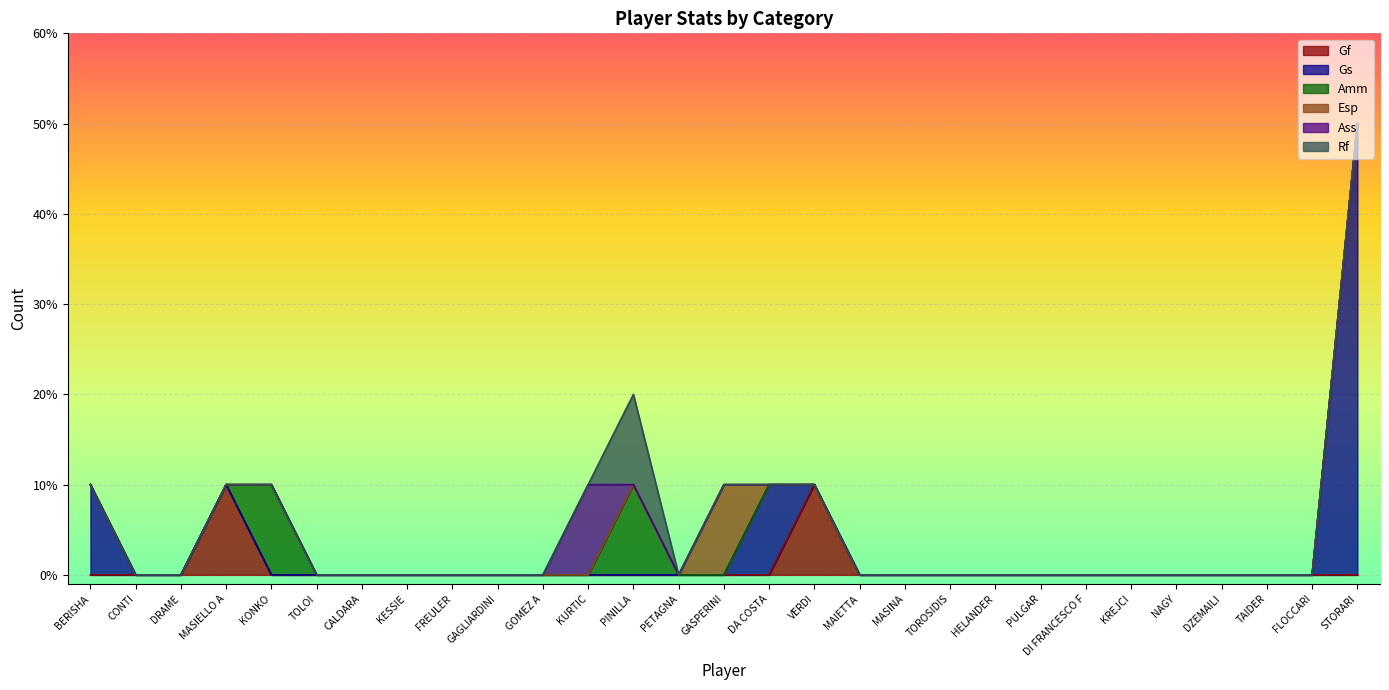

Reading left to right, transcribe all the data shown in this chart.

Gf: BERISHA=0	CONTI=0	DRAME=0	MASIELLO A=1	KONKO=0	TOLOI=0	CALDARA=0	KESSIE=0	FREULER=0	GAGLIARDINI=0	GOMEZ A=0	KURTIC=0	PINILLA=0	PETAGNA=0	GASPERINI=0	DA COSTA=0	VERDI=1	MAIETTA=0	MASINA=0	TOROSIDIS=0	HELANDER=0	PULGAR=0	DI FRANCESCO F=0	KREJCI=0	NAGY=0	DZEMAILI=0	TAIDER=0	FLOCCARI=0	STORARI=0
Gs: BERISHA=1	CONTI=0	DRAME=0	MASIELLO A=0	KONKO=0	TOLOI=0	CALDARA=0	KESSIE=0	FREULER=0	GAGLIARDINI=0	GOMEZ A=0	KURTIC=0	PINILLA=0	PETAGNA=0	GASPERINI=0	DA COSTA=1	VERDI=0	MAIETTA=0	MASINA=0	TOROSIDIS=0	HELANDER=0	PULGAR=0	DI FRANCESCO F=0	KREJCI=0	NAGY=0	DZEMAILI=0	TAIDER=0	FLOCCARI=0	STORARI=5
Amm: BERISHA=0	CONTI=0	DRAME=0	MASIELLO A=0	KONKO=1	TOLOI=0	CALDARA=0	KESSIE=0	FREULER=0	GAGLIARDINI=0	GOMEZ A=0	KURTIC=0	PINILLA=1	PETAGNA=0	GASPERINI=0	DA COSTA=0	VERDI=0	MAIETTA=0	MASINA=0	TOROSIDIS=0	HELANDER=0	PULGAR=0	DI FRANCESCO F=0	KREJCI=0	NAGY=0	DZEMAILI=0	TAIDER=0	FLOCCARI=0	STORARI=0
Esp: BERISHA=0	CONTI=0	DRAME=0	MASIELLO A=0	KONKO=0	TOLOI=0	CALDARA=0	KESSIE=0	FREULER=0	GAGLIARDINI=0	GOMEZ A=0	KURTIC=0	PINILLA=0	PETAGNA=0	GASPERINI=1	DA COSTA=0	VERDI=0	MAIETTA=0	MASINA=0	TOROSIDIS=0	HELANDER=0	PULGAR=0	DI FRANCESCO F=0	KREJCI=0	NAGY=0	DZEMAILI=0	TAIDER=0	FLOCCARI=0	STORARI=0
Ass: BERISHA=0	CONTI=0	DRAME=0	MASIELLO A=0	KONKO=0	TOLOI=0	CALDARA=0	KESSIE=0	FREULER=0	GAGLIARDINI=0	GOMEZ A=0	KURTIC=1	PINILLA=0	PETAGNA=0	GASPERINI=0	DA COSTA=0	VERDI=0	MAIETTA=0	MASINA=0	TOROSIDIS=0	HELANDER=0	PULGAR=0	DI FRANCESCO F=0	KREJCI=0	NAGY=0	DZEMAILI=0	TAIDER=0	FLOCCARI=0	STORARI=0
Rf: BERISHA=0	CONTI=0	DRAME=0	MASIELLO A=0	KONKO=0	TOLOI=0	CALDARA=0	KESSIE=0	FREULER=0	GAGLIARDINI=0	GOMEZ A=0	KURTIC=0	PINILLA=1	PETAGNA=0	GASPERINI=0	DA COSTA=0	VERDI=0	MAIETTA=0	MASINA=0	TOROSIDIS=0	HELANDER=0	PULGAR=0	DI FRANCESCO F=0	KREJCI=0	NAGY=0	DZEMAILI=0	TAIDER=0	FLOCCARI=0	STORARI=0